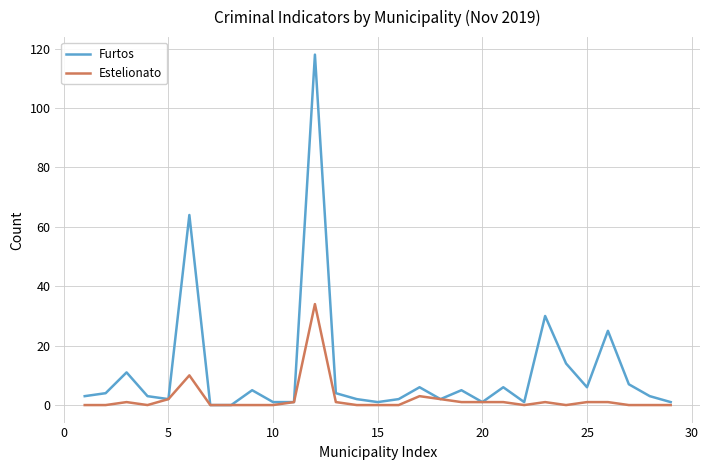

List the series in order of their overall mean, highest first.

Furtos, Estelionato